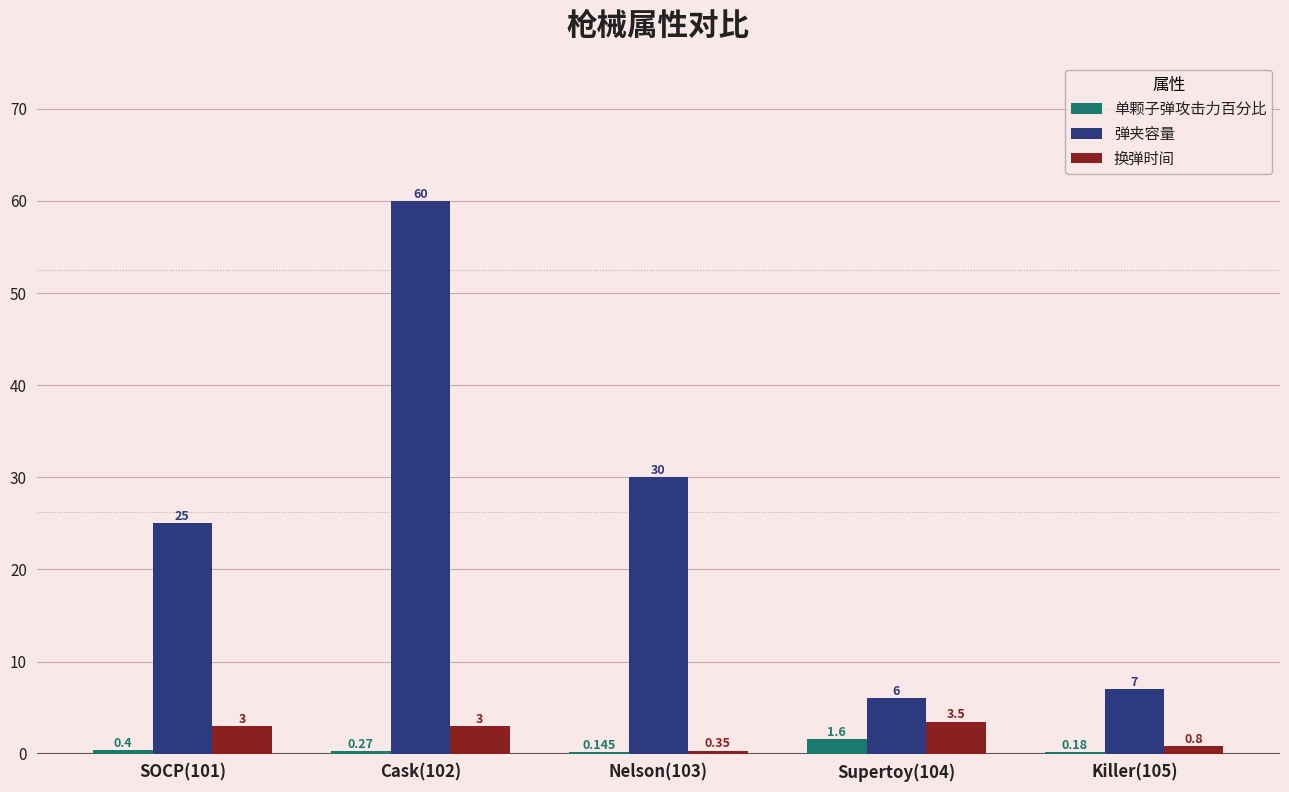

Which series changed the most between SOCP(101) and Cask(102)?

弹夹容量